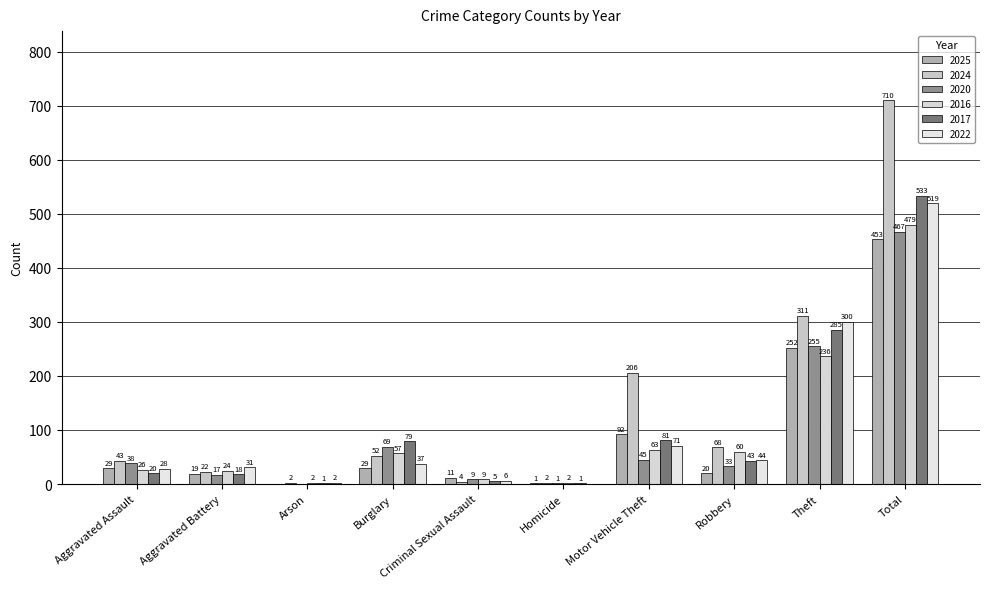

At which label is 2017 closest to 267?

Theft